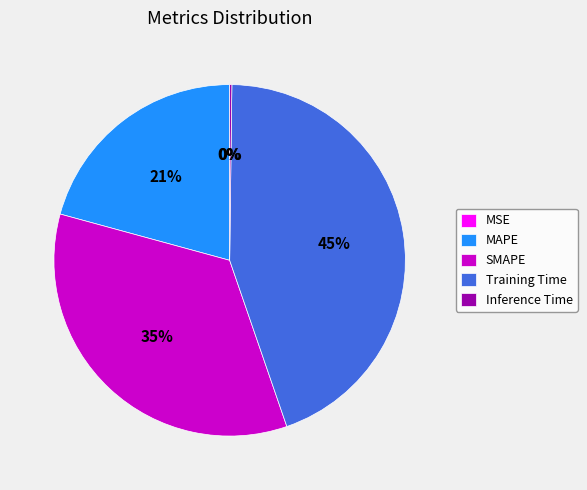

Which category has the biggest portion of the pie?

Training Time